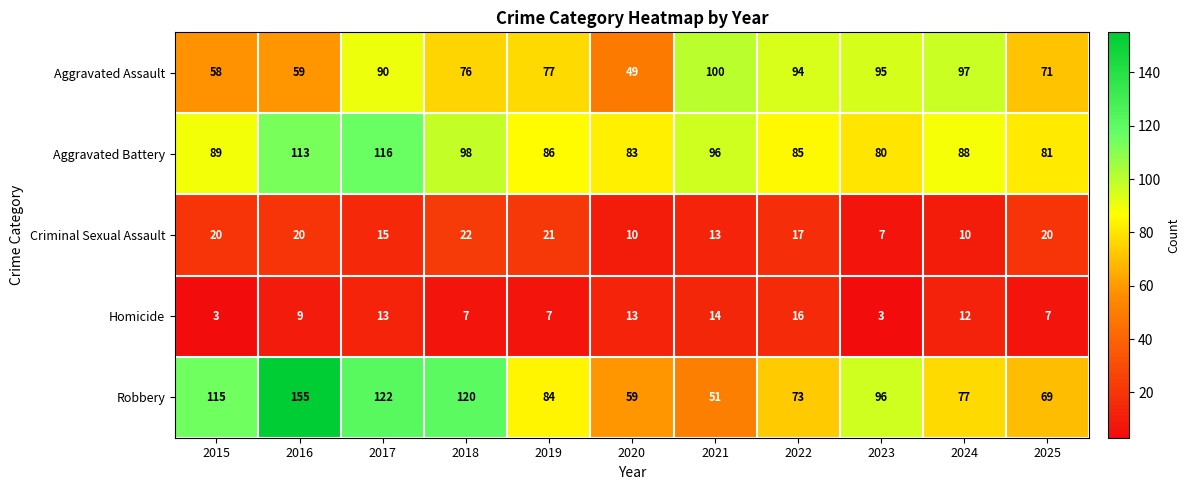

Which series has the largest total across all categories?

Robbery